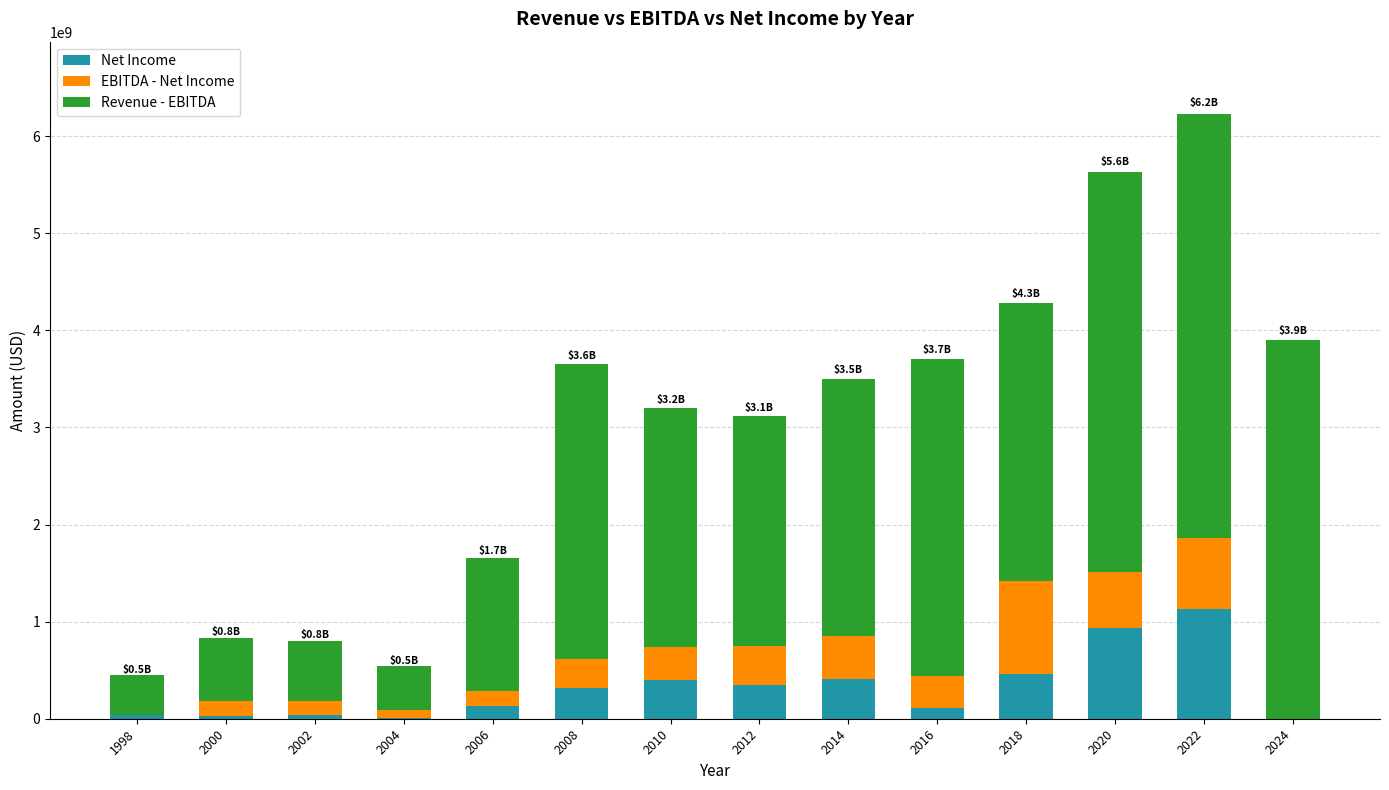

What is the sum of all Net Income values?

4345524000